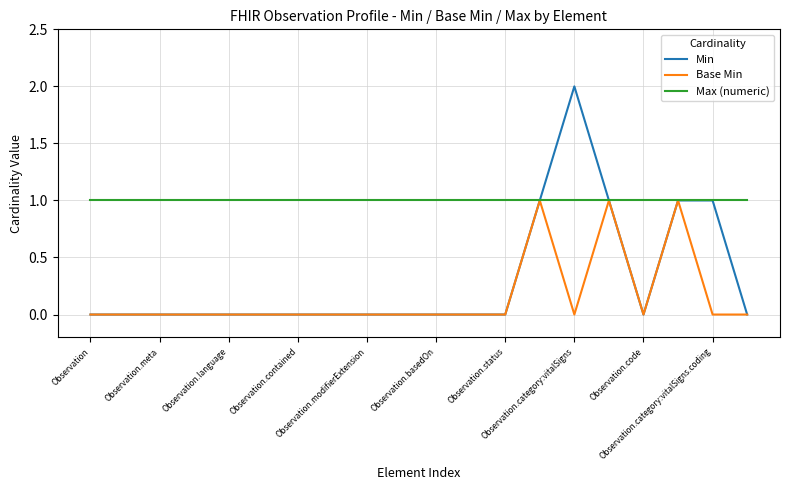

List the series in order of their overall mean, highest first.

Max (numeric), Min, Base Min